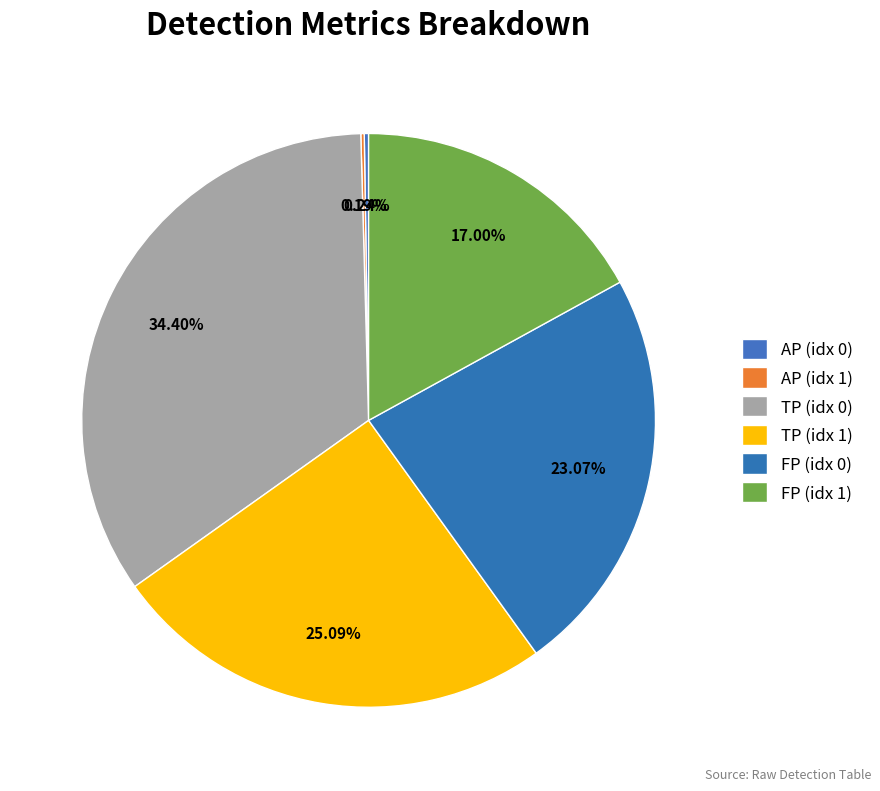

Rank the categories by value from lowest to highest.

AP (label 1), AP (label 0), FP (label 1), FP (label 0), TP (label 1), TP (label 0)